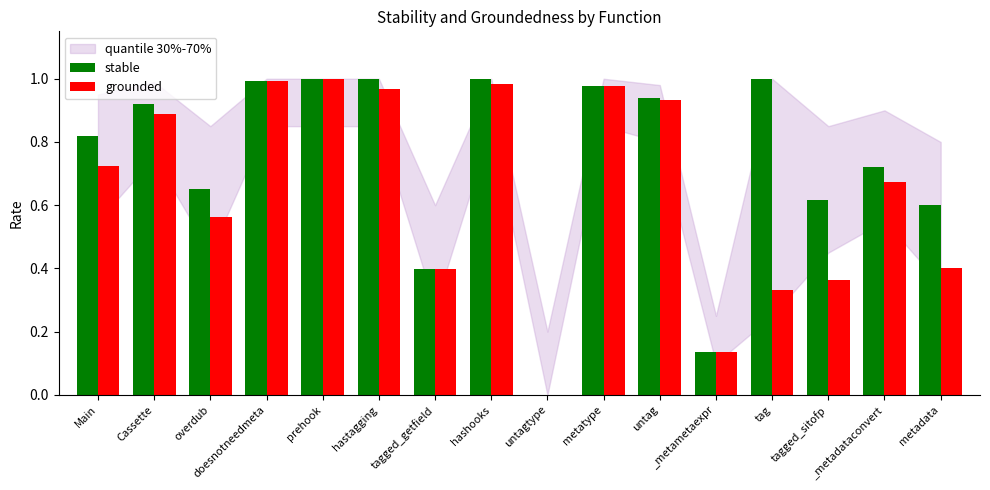

What is the sum of all grounded values?

10.3